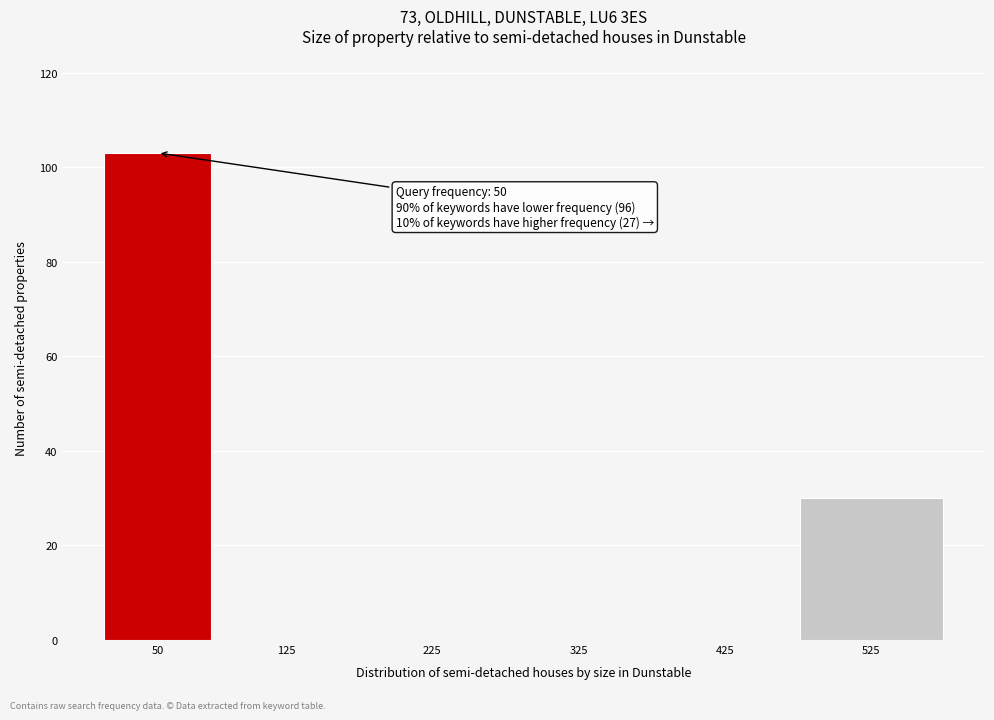

At which category does the chart reach its peak across all series?

50